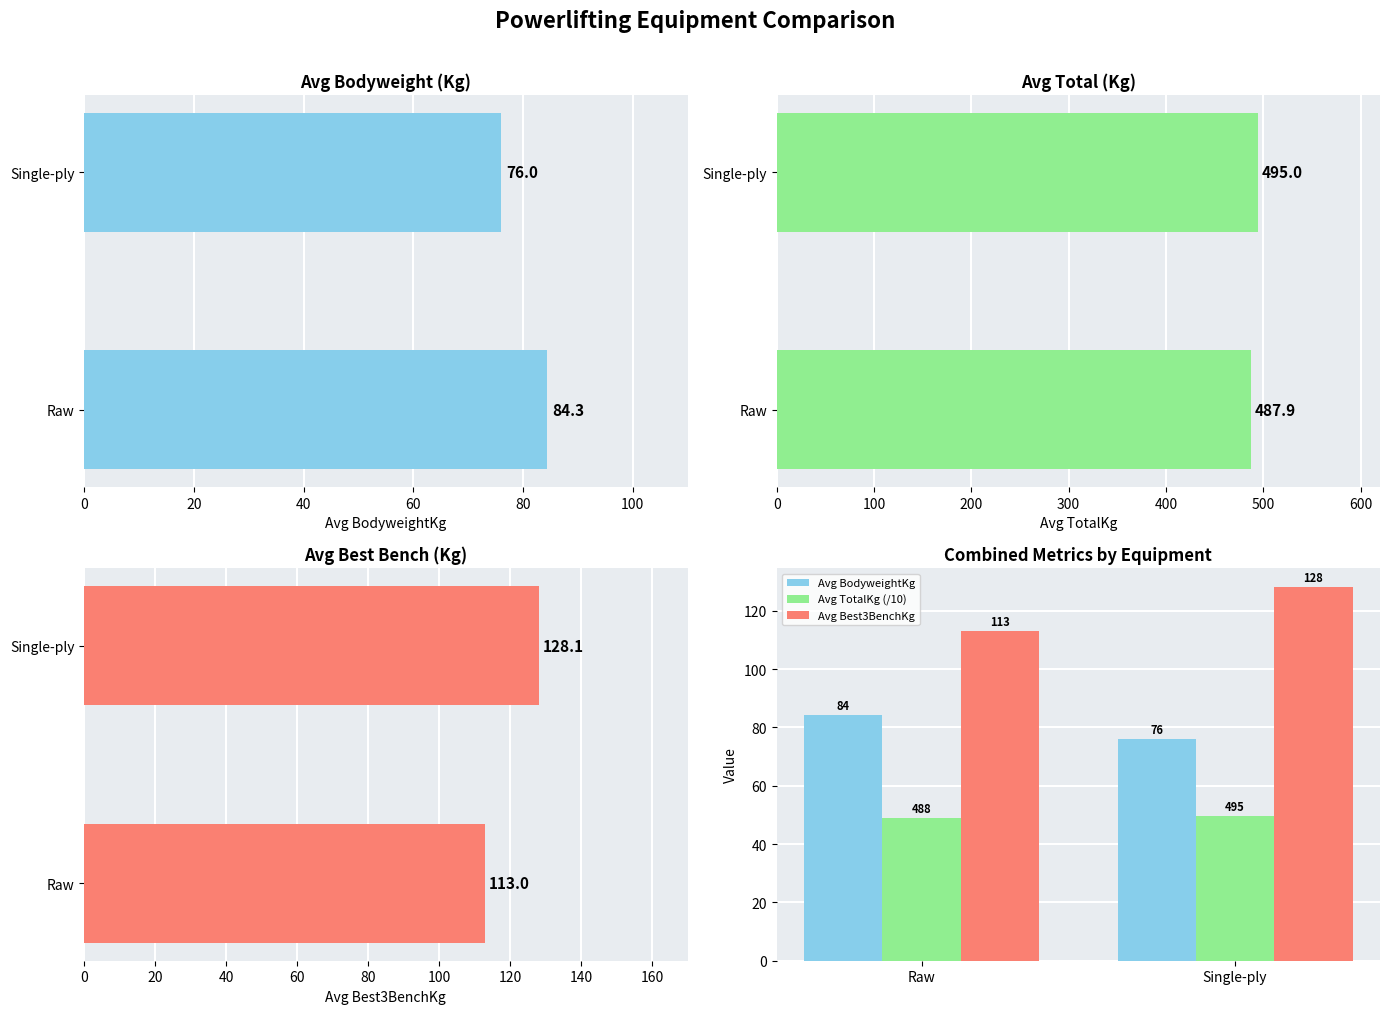

Are the bars grouped side by side (vs. stacked)?

Yes